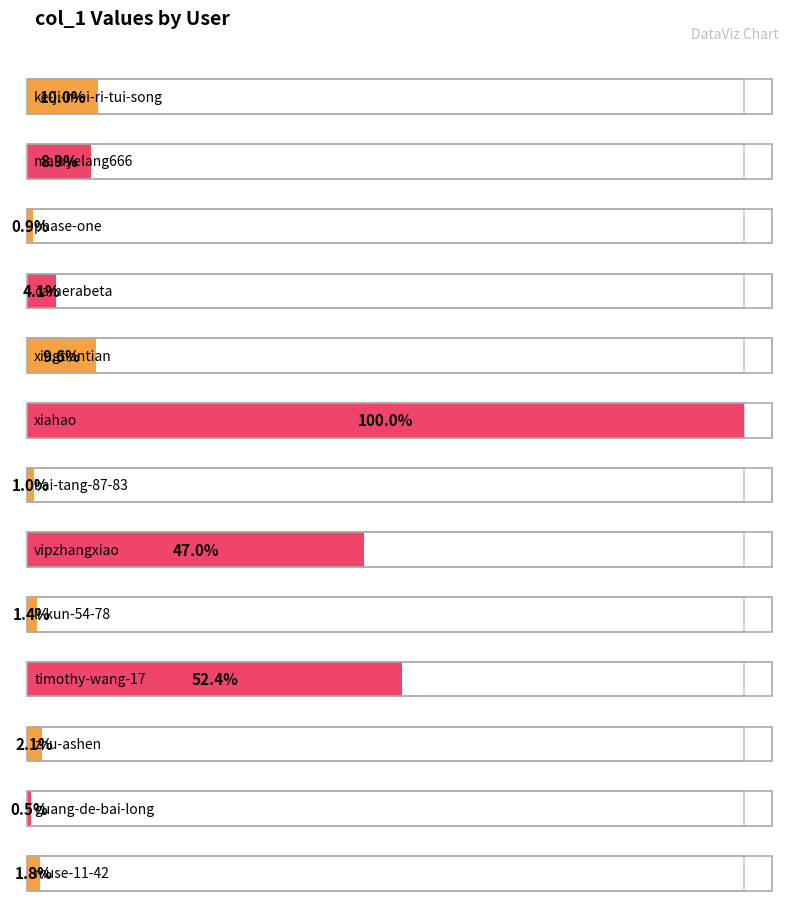

Rank the categories by value from lowest to highest.

guang-de-bai-long, phase-one, bai-tang-87-83, li-kun-54-78, muse-11-42, zhu-ashen, camerabeta, maluyelang666, xingtiantian, ke-ji-mei-ri-tui-song, vipzhangxiao, timothy-wang-17, xiahao